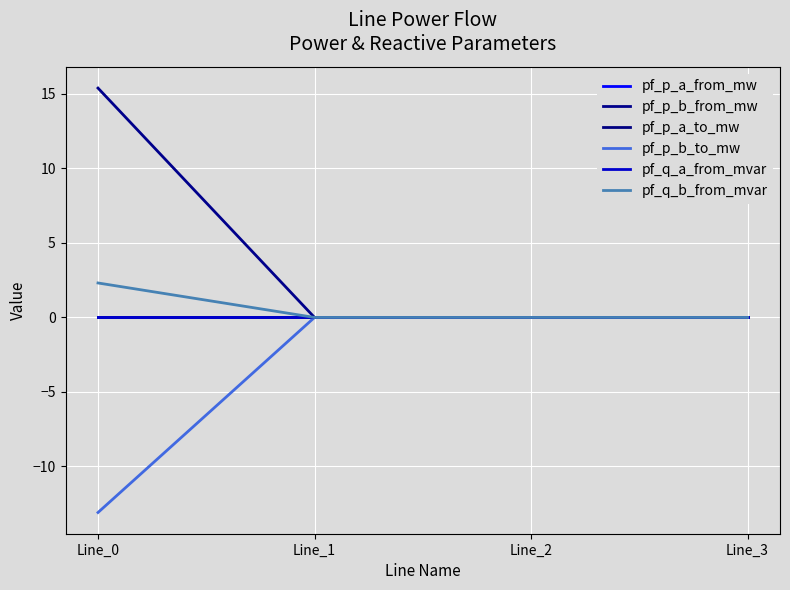

Does the chart display data point markers on the line(s)?

No